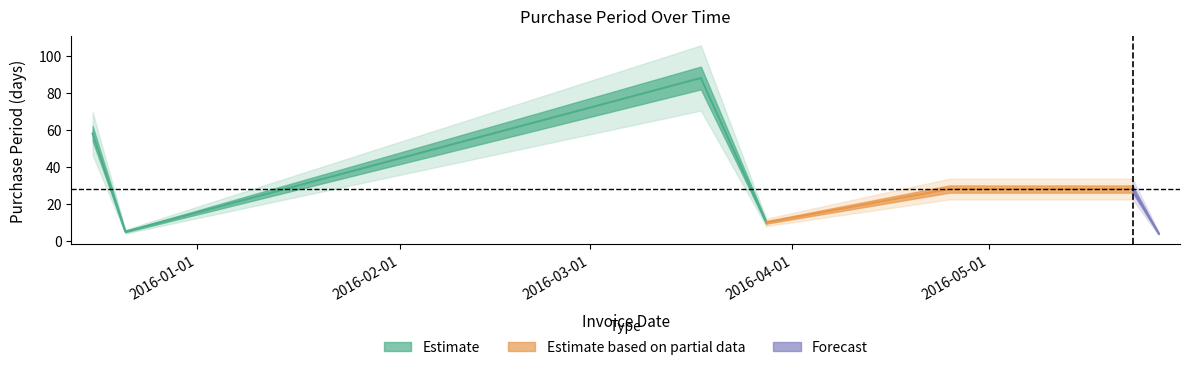

What is the approximate value at 2015-12-21?

5